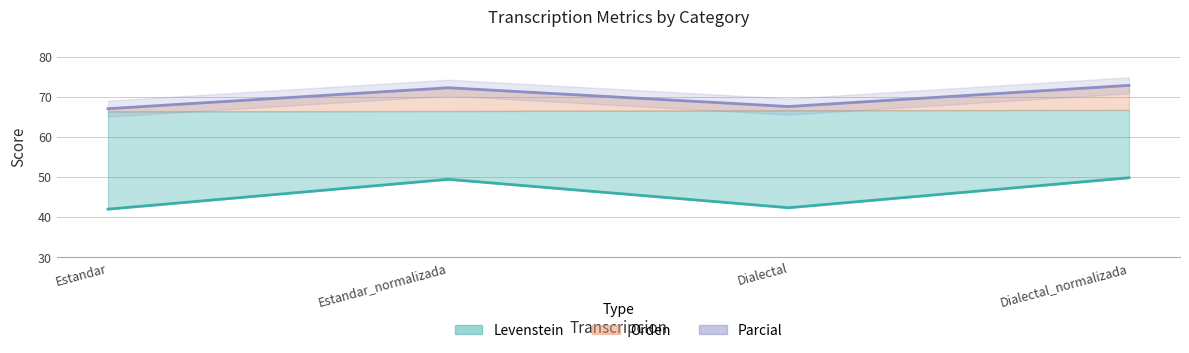

Reading left to right, what are all the values shown in this chart?

Estandar=42.0	Estandar_normalizada=49.4	Dialectal=42.3	Dialectal_normalizada=49.8